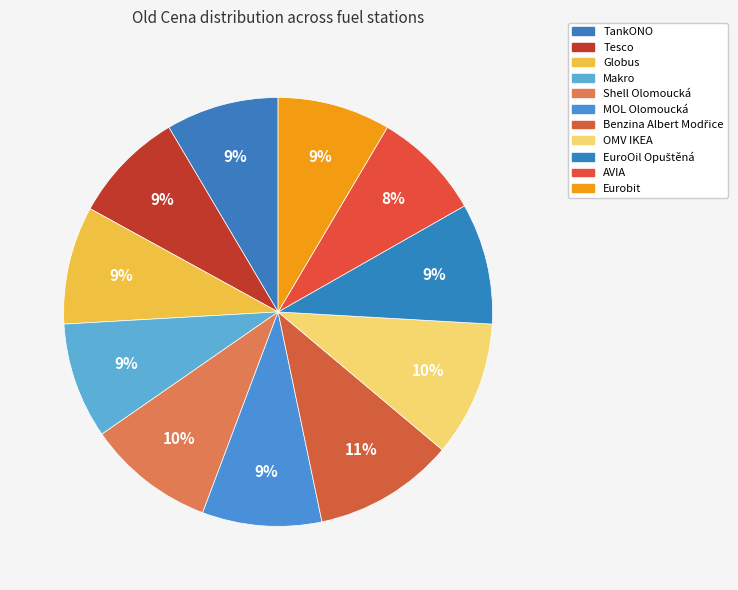

Is it true that Tesco is 1% of the pie?

False